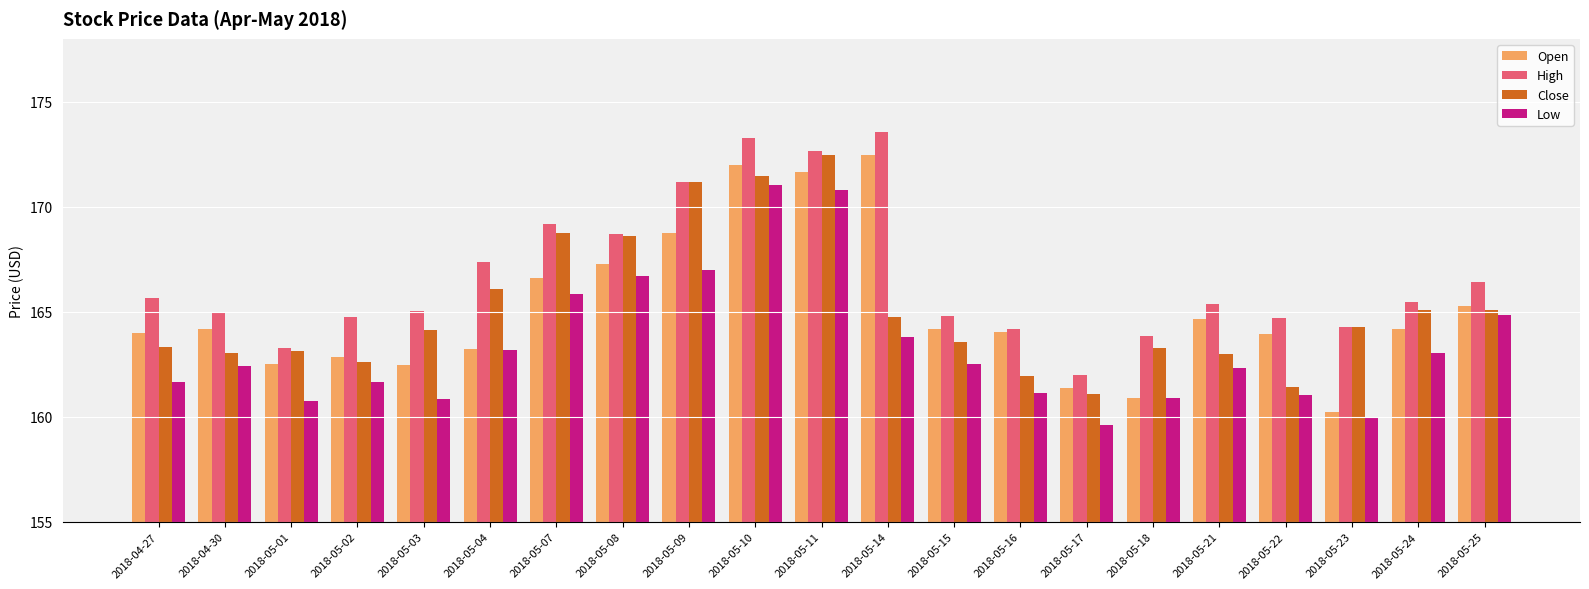

Which series has the largest range (max minus min)?

Open